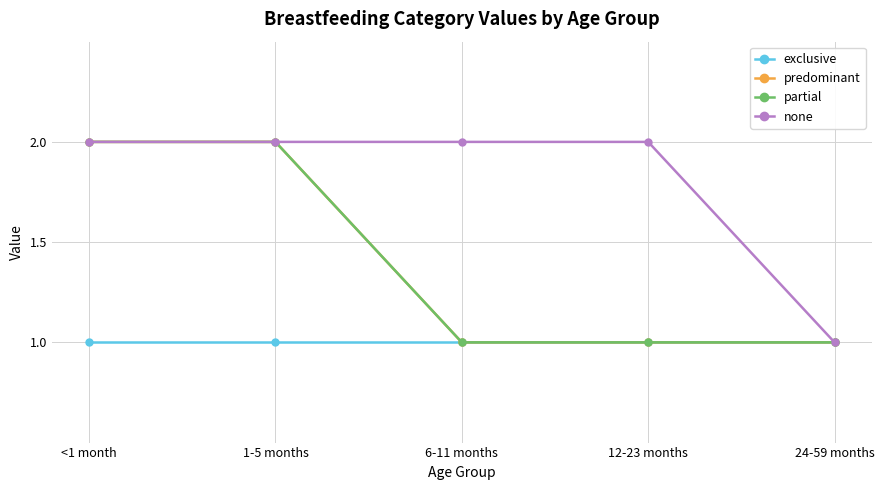

List the series in order of their peak value, lowest first.

exclusive, predominant, partial, none